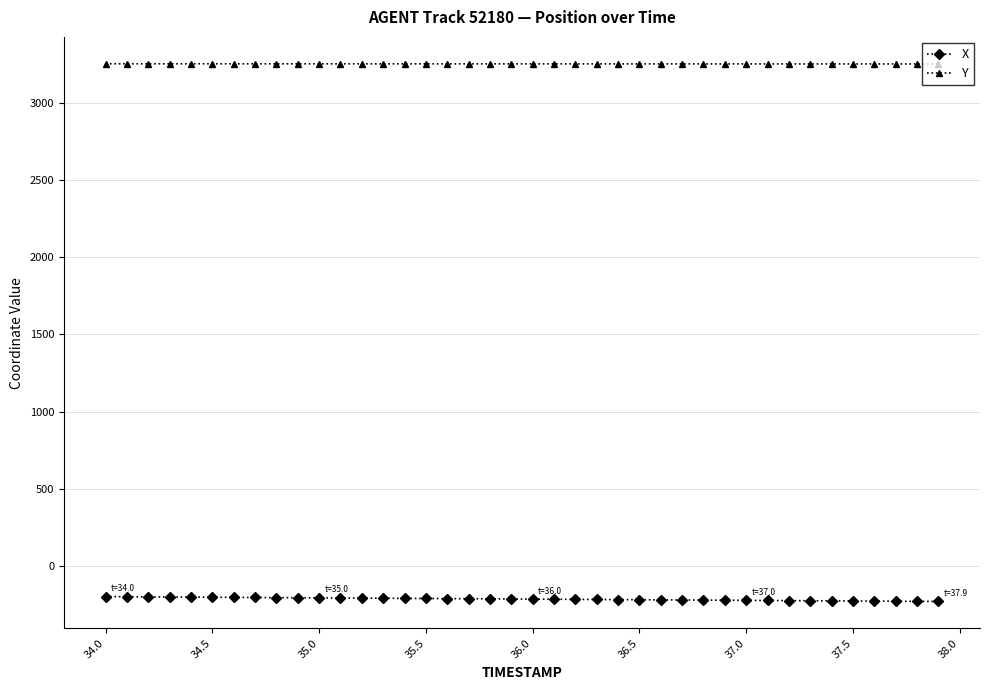

What is the highest value of the X series?

-196.4